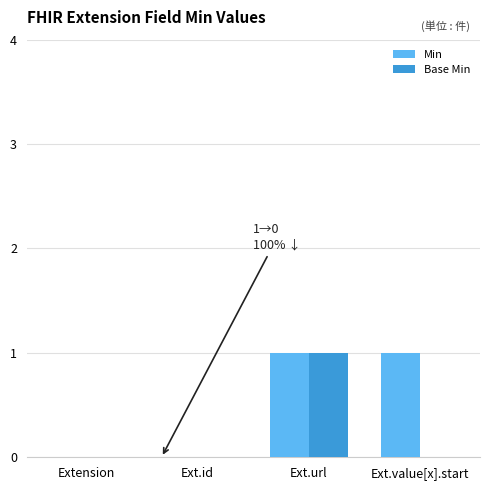

The value of Min at Extension is -1. True or false?

False